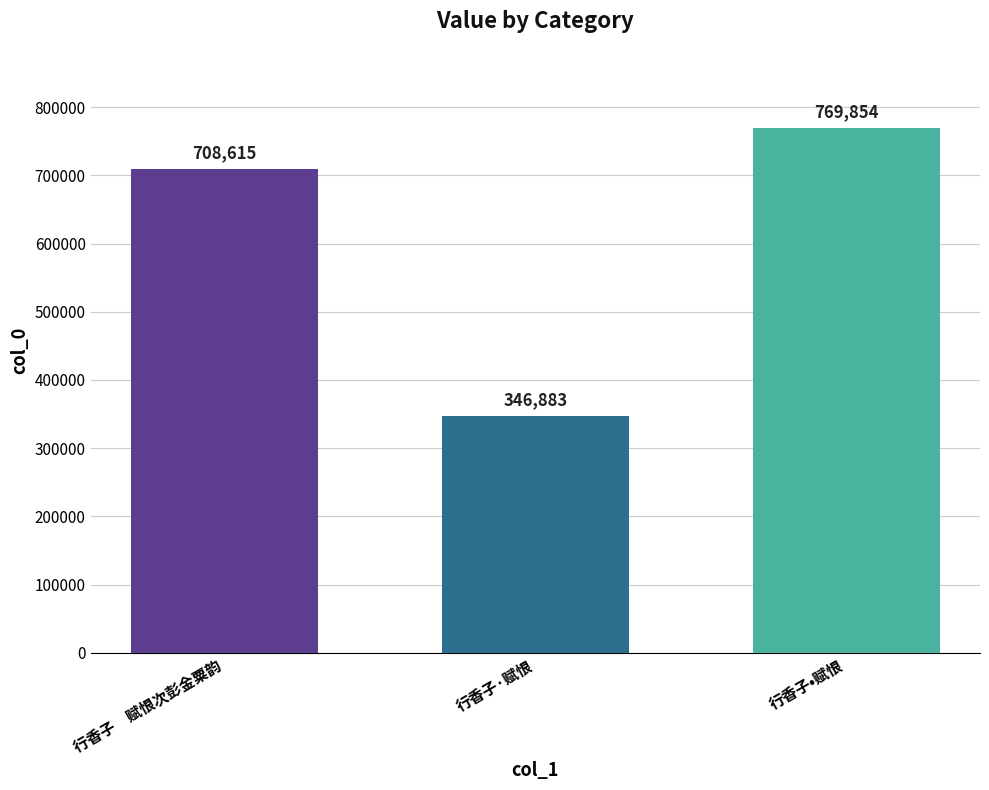

Between 行香子•赋恨 and 行香子　赋恨次彭金粟韵, which is larger?

行香子•赋恨